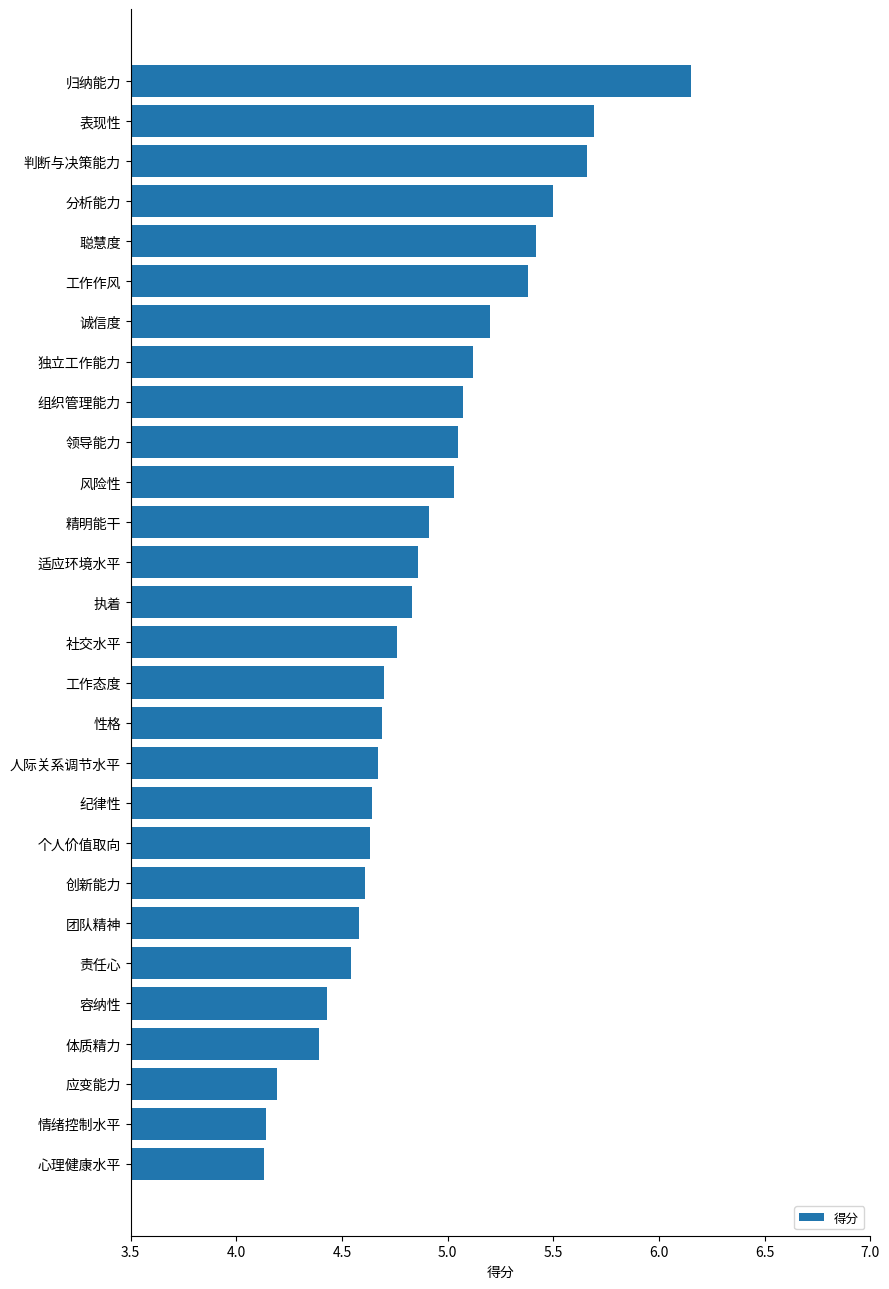

The chart shows a value of 4.1 at 心理健康水平. True or false?

True